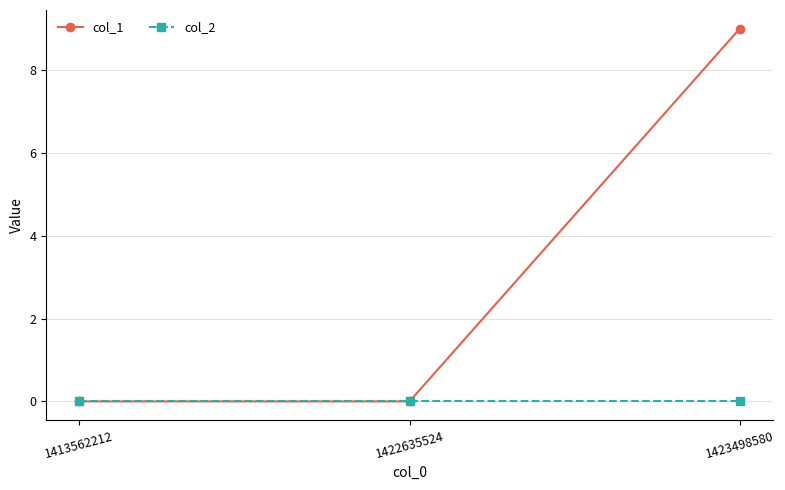

What is the spread (max minus min) of values at 1423498580?

9